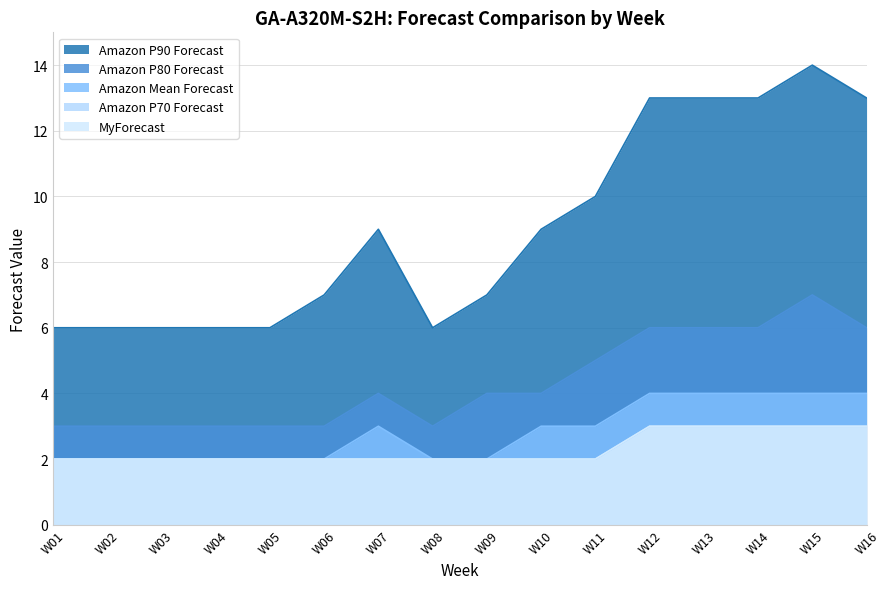

Does the chart display data point markers on the line(s)?

No